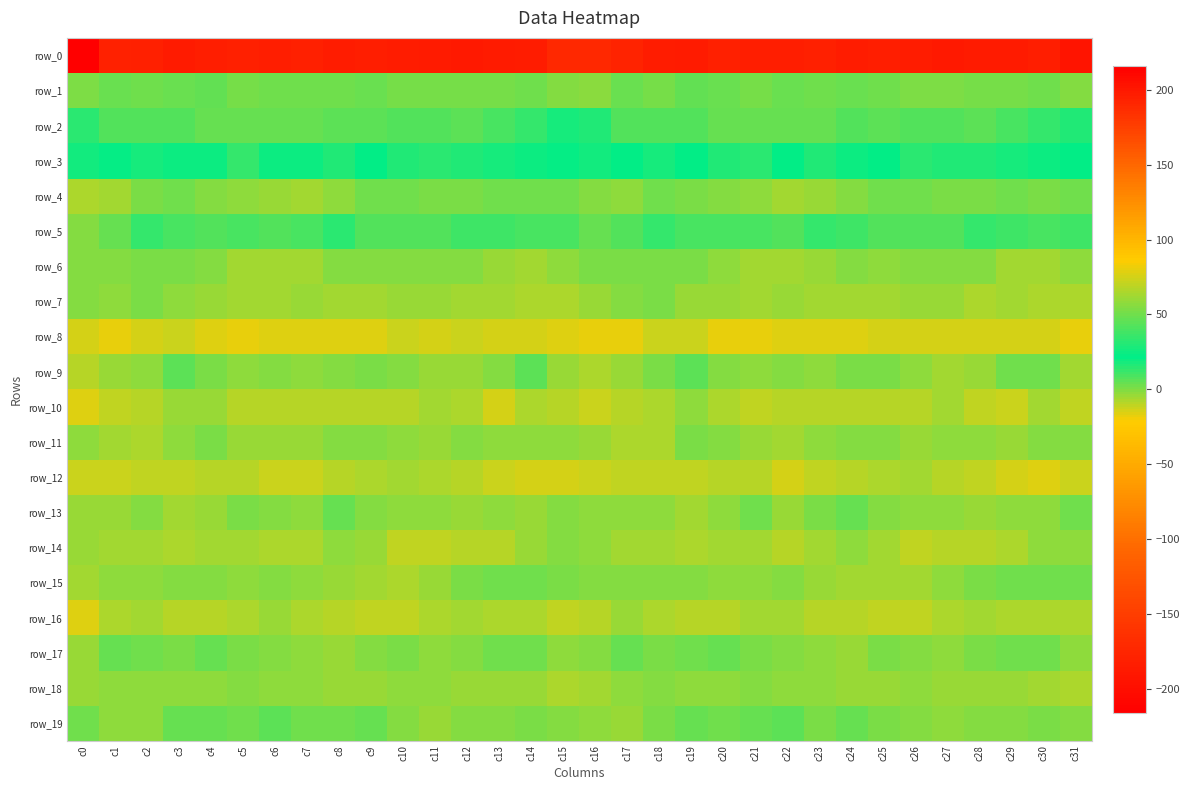

The value of row_18 at c29 is -3.6. True or false?

True